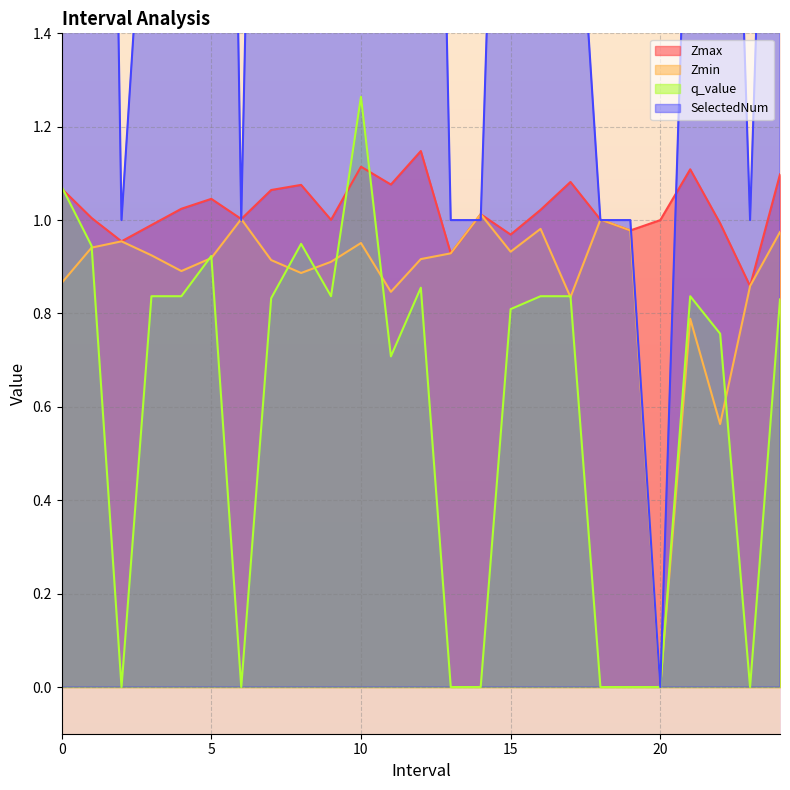

Which category has the highest value across all series?

11.0